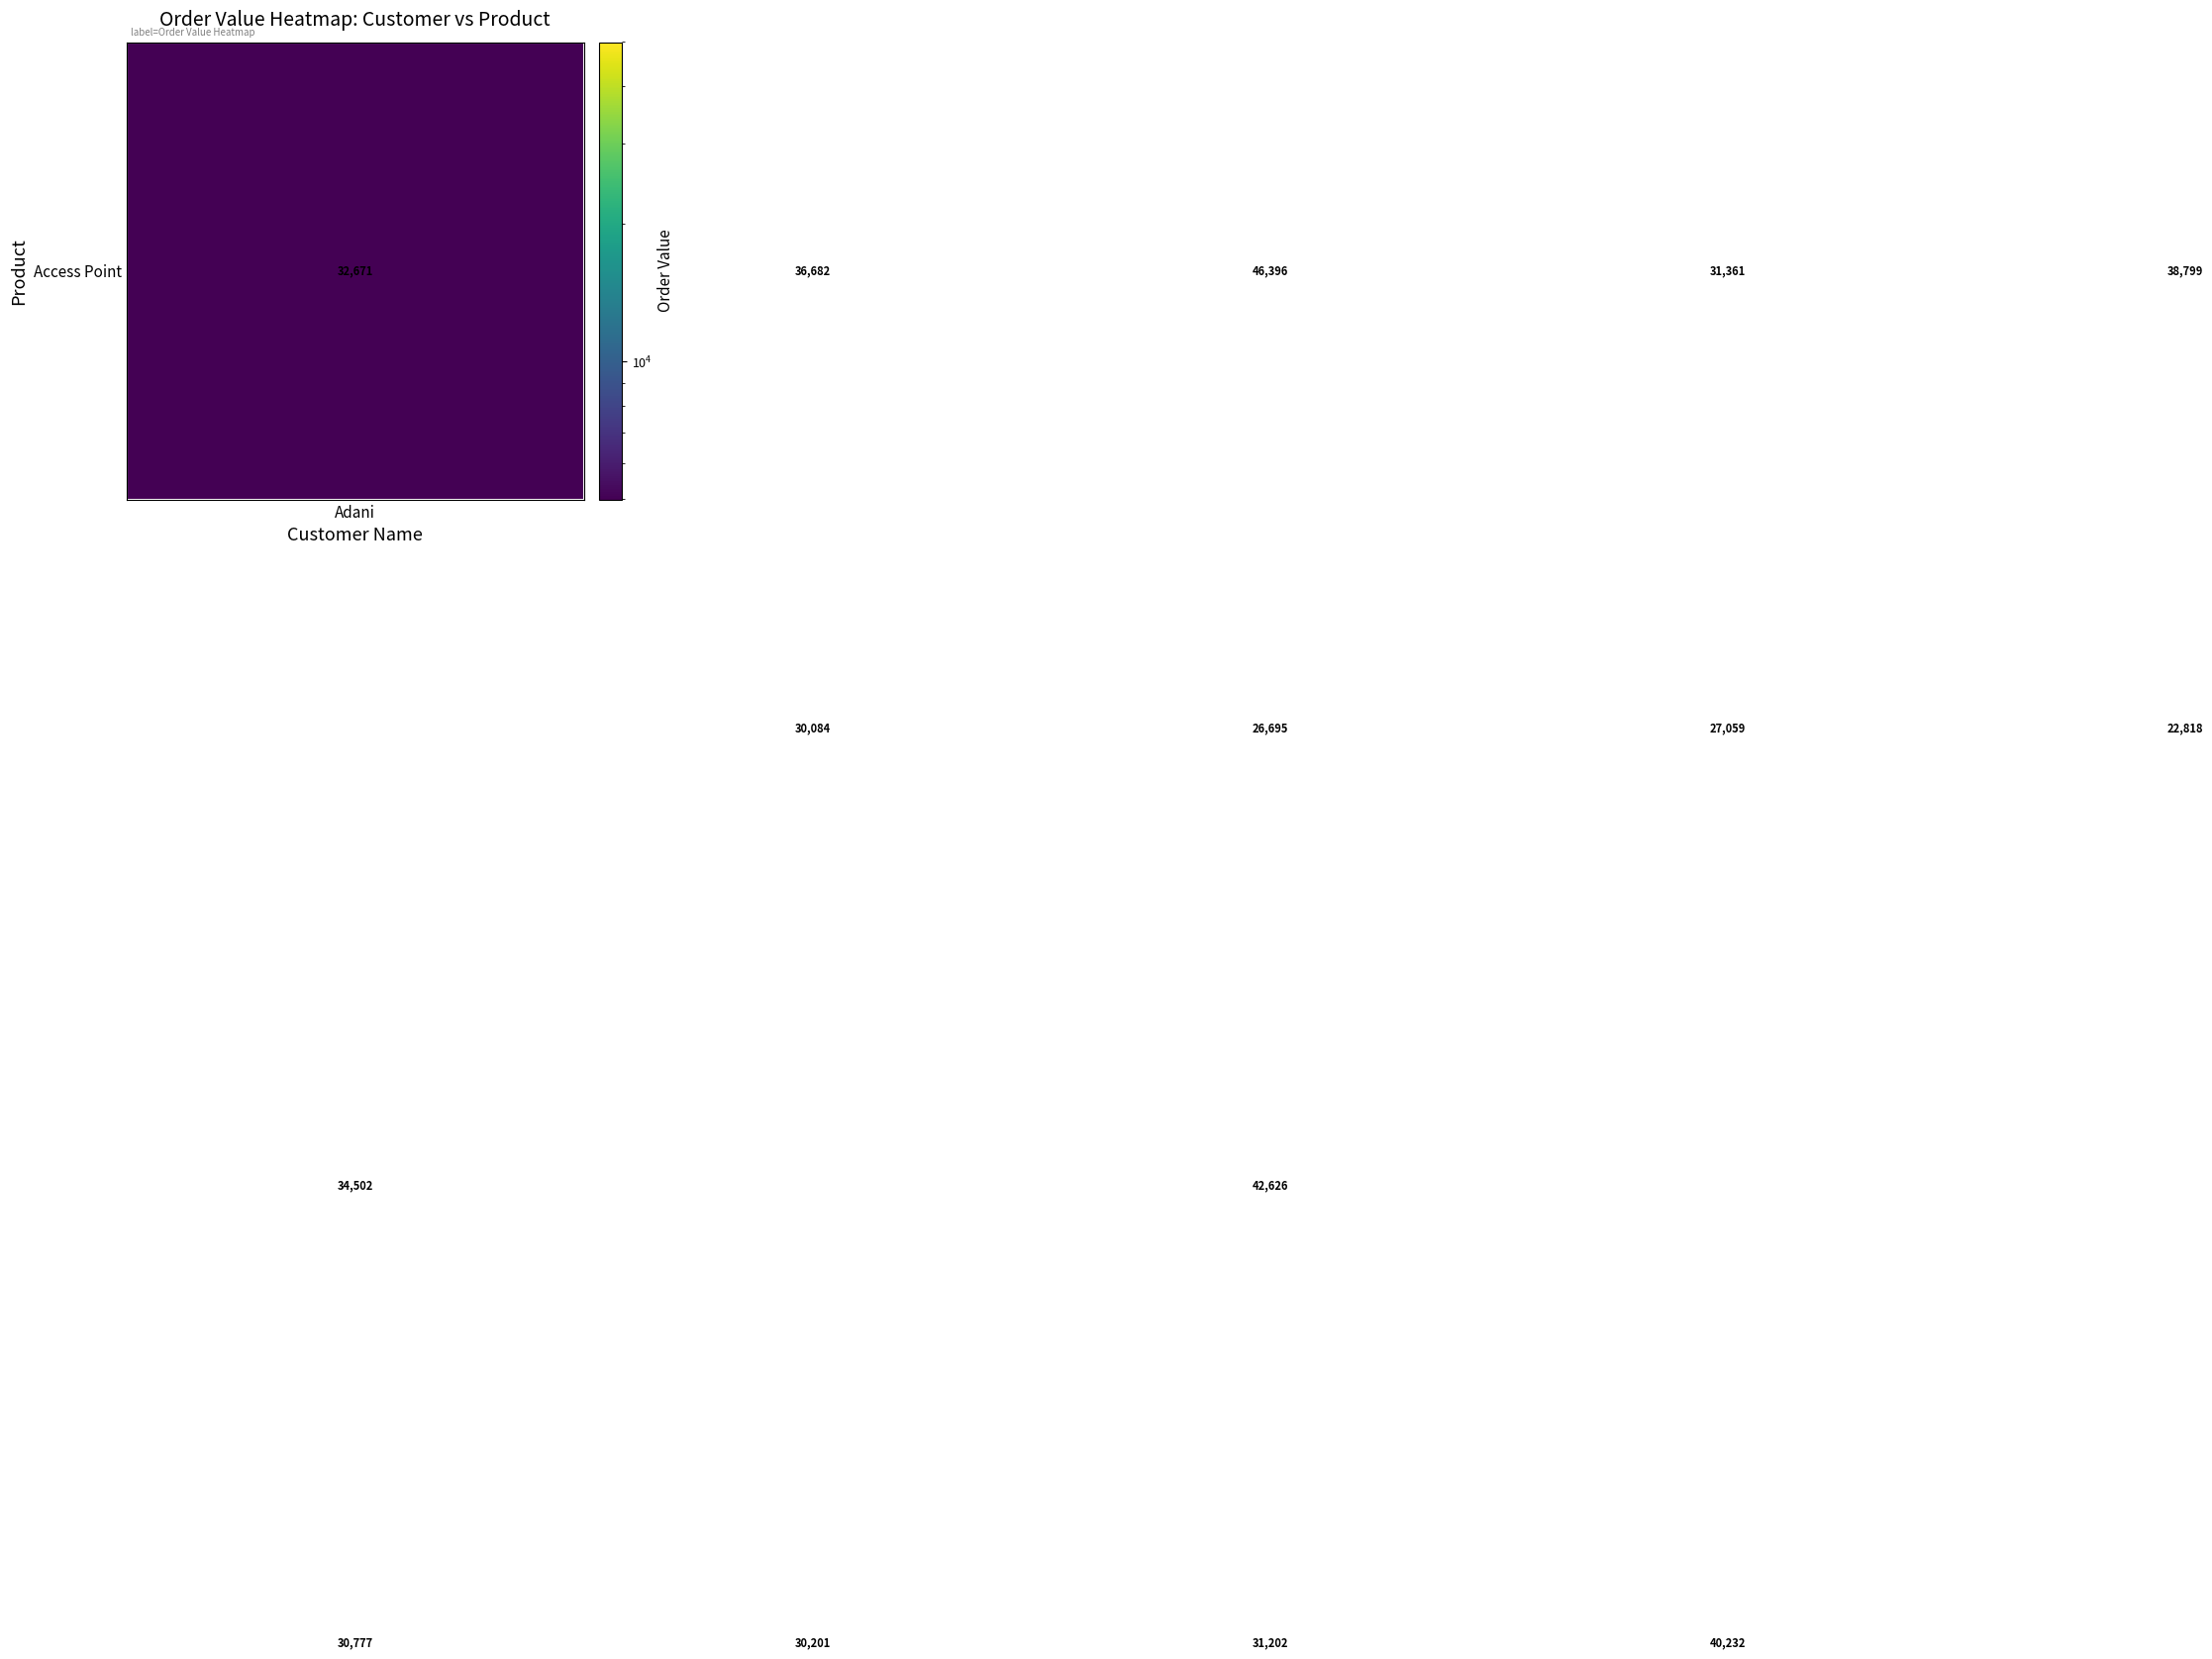

What is the maximum value shown in the chart?

46396.0